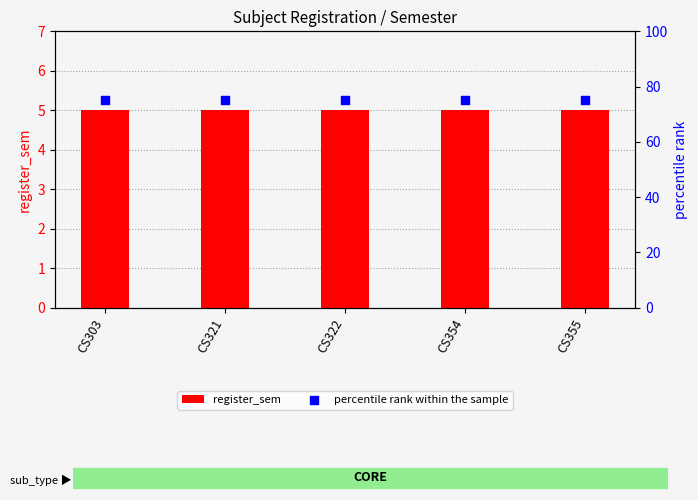

Is the value of register_sem at CS303 greater than the value of percentile rank within the sample at CS322?

No